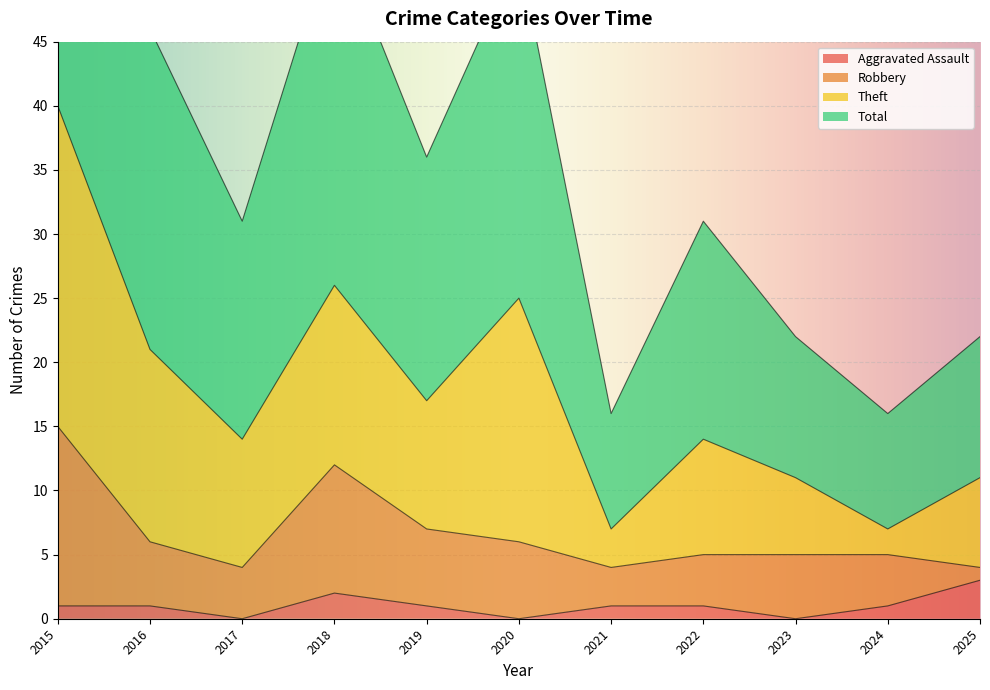

True or false: Aggravated Assault and Total cross at least once.

False